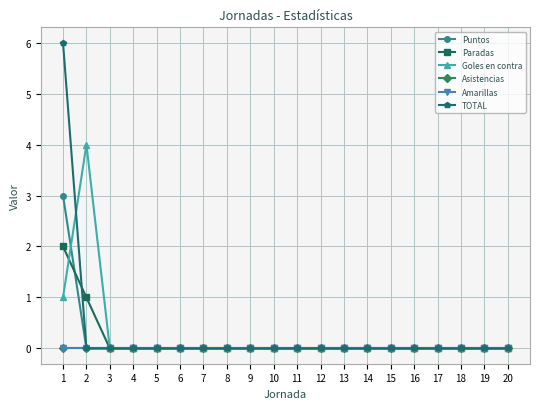

True or false: Puntos and Asistencias cross at least once.

False